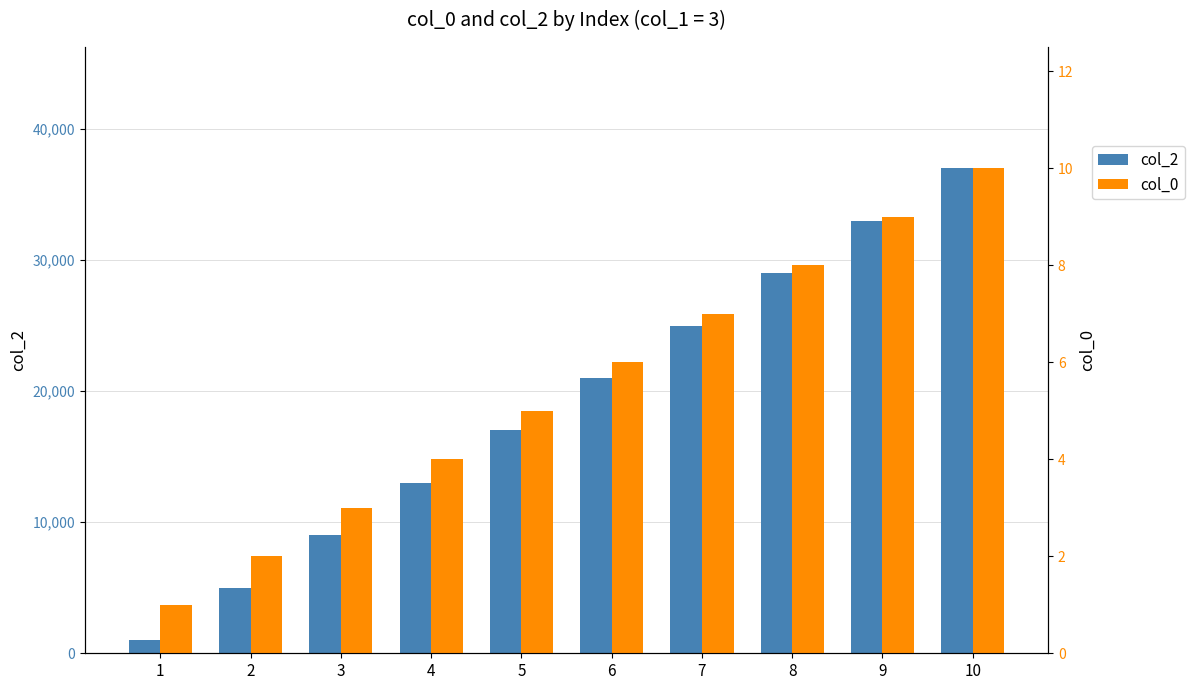

Reading left to right, what are all the values shown in this chart?

col_2: 1=1000	2=5000	3=9000	4=13000	5=17000	6=21000	7=25000	8=29000	9=33000	10=37000
col_0: 1=1	2=2	3=3	4=4	5=5	6=6	7=7	8=8	9=9	10=10